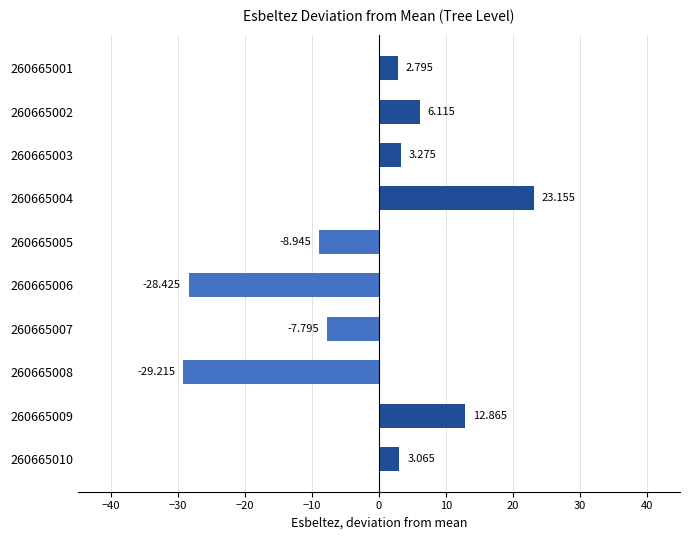

How many values are above zero?

6